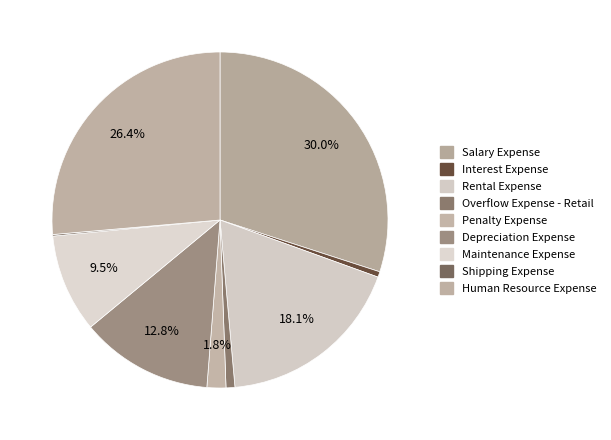

What percentage is NOT represented by Interest Expense?

99.5%